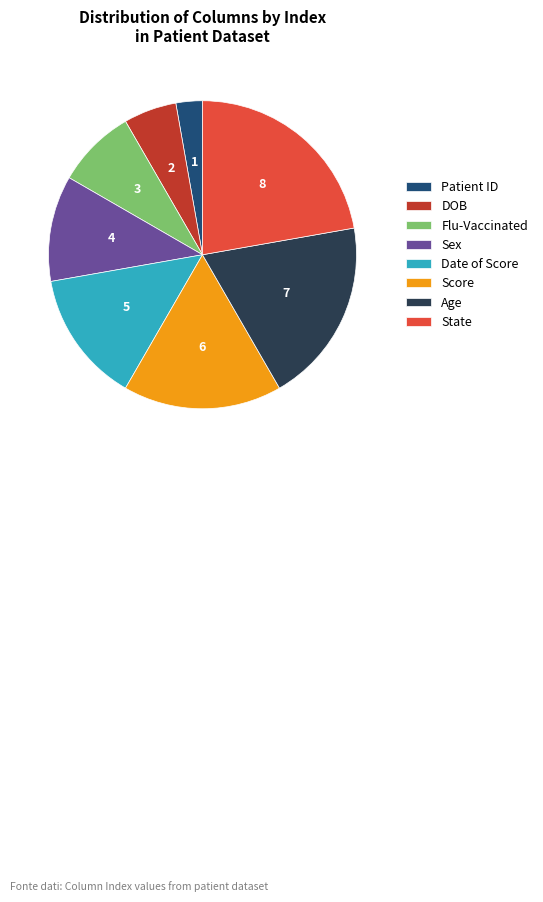

Is there any slice that represents more than half of the pie?

No